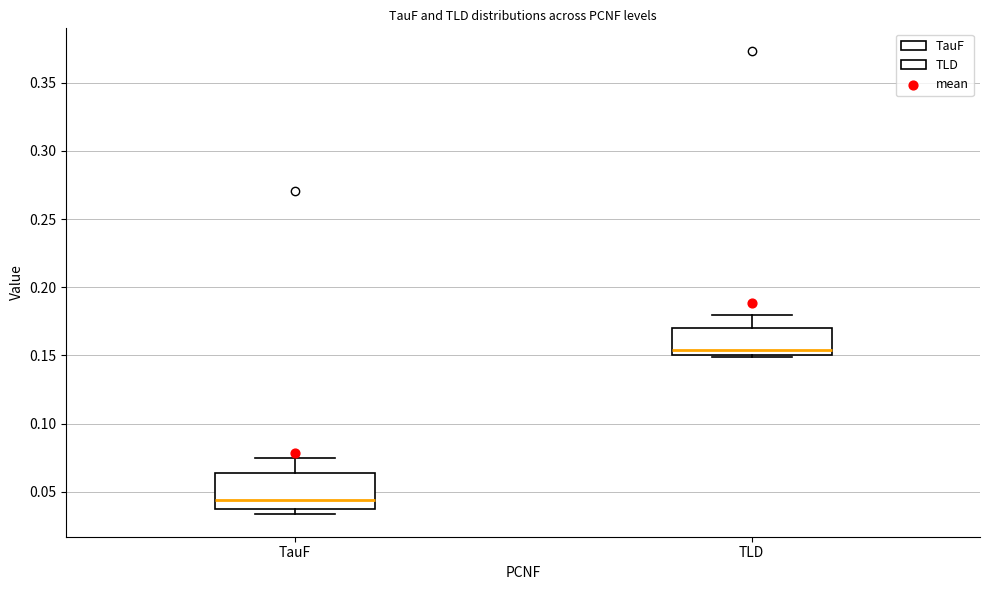

Reading left to right, transcribe this box plot: for each box, give where its median line is, the range the box spans, and where its two whiskers end, as read against the y-axis. The values are not printed on the chart, so give them approximately, as read against the axis.

TauF: median 0.045, box 0.040 to 0.065, whiskers 0.035 to 0.075
TLD: median 0.155, box 0.150 to 0.170, whiskers 0.150 to 0.180